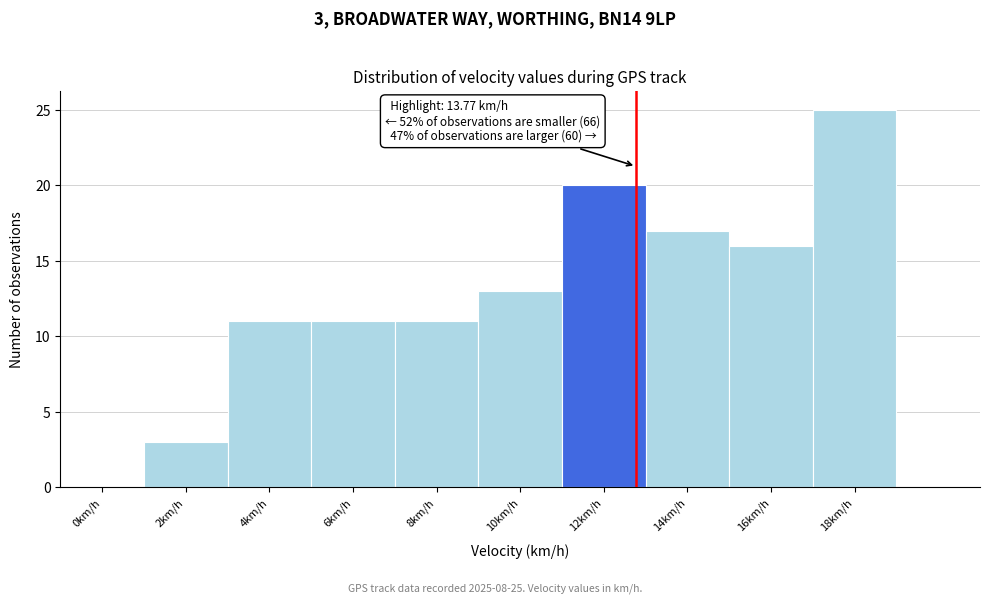

Reading left to right, extract all data points from this chart.

0km/h=0	2km/h=3	4km/h=11	6km/h=11	8km/h=11	10km/h=13	12km/h=20	14km/h=17	16km/h=16	18km/h=25